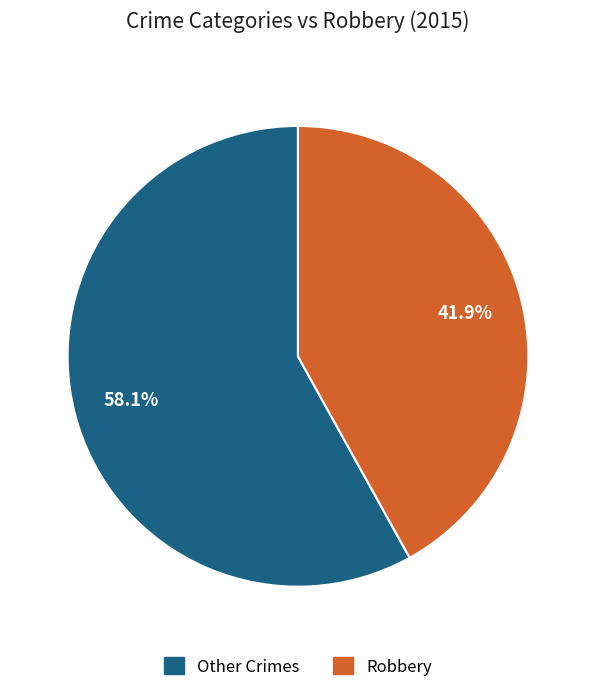

What is the total percentage of Other Crimes and Robbery?

100.0%